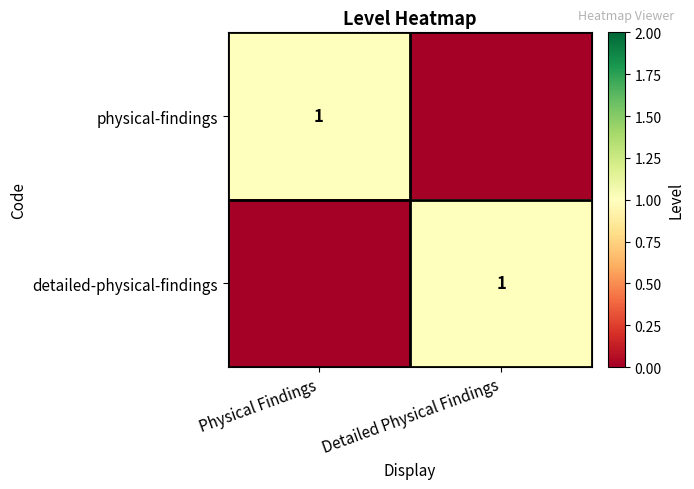

Rank the categories by detailed-physical-findings value from lowest to highest.

Physical Findings, Detailed Physical Findings